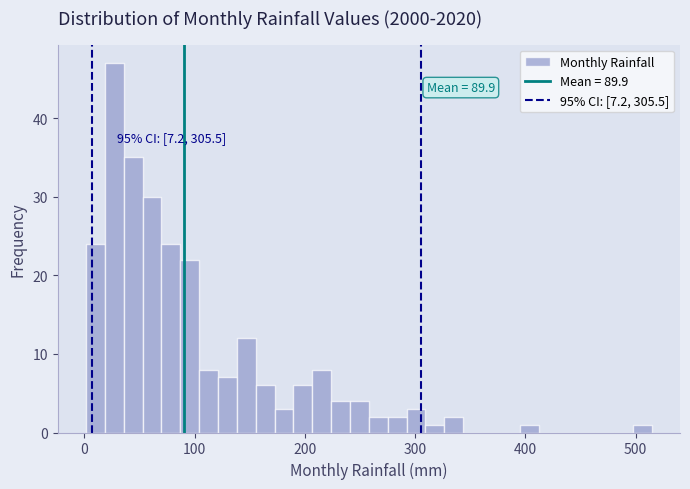

Read against the x-axis, roughly where is the centre of the tallest bar?

30